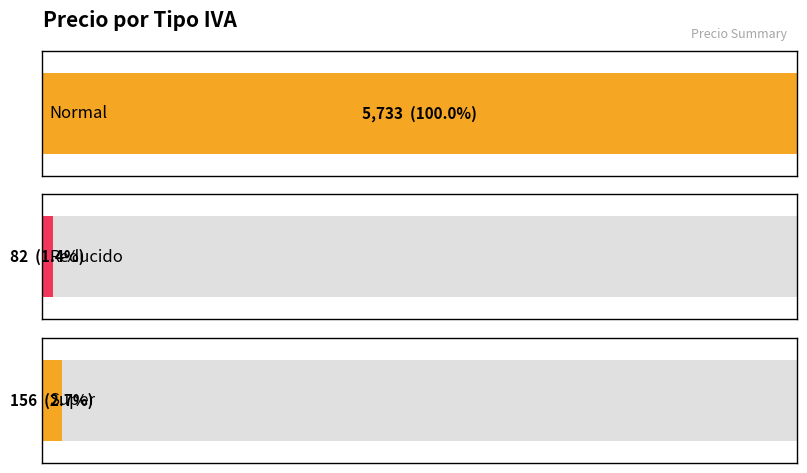

What are all the series names shown in the legend?

Normal, Reducido, Super